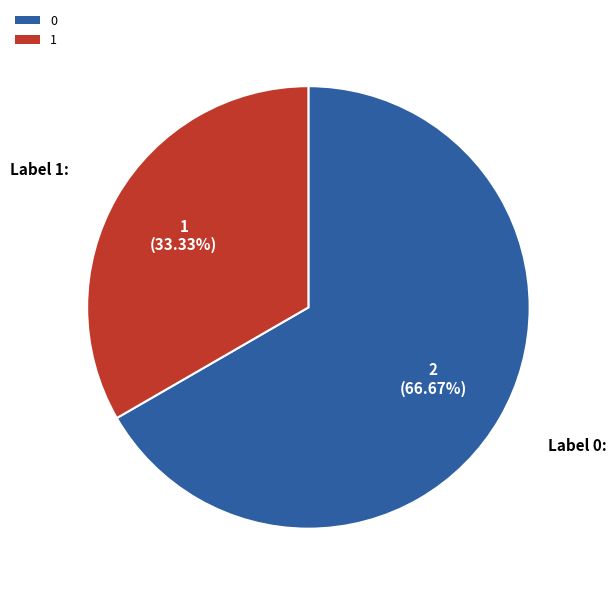

To the nearest percent, what is the average slice percentage?

50%